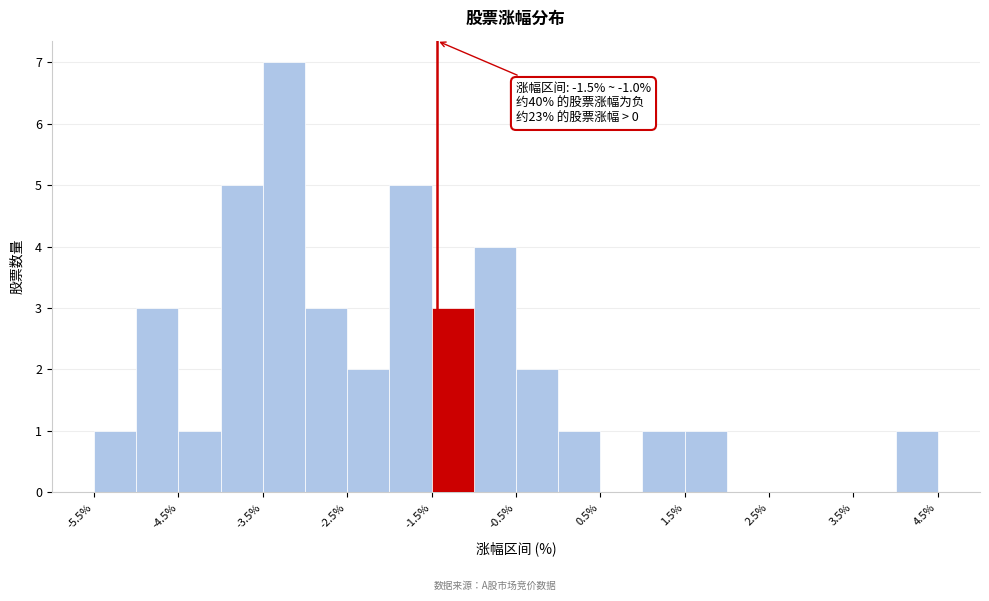

Which range on the x-axis has the tallest bar?

-3.5 to -3.0